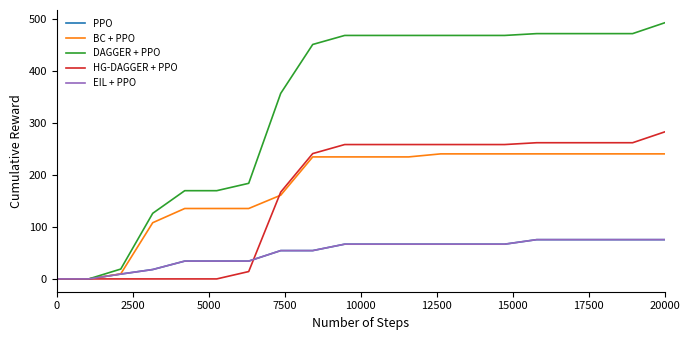

List the series in order of their peak value, highest first.

DAGGER + PPO, HG-DAGGER + PPO, BC + PPO, PPO, EIL + PPO